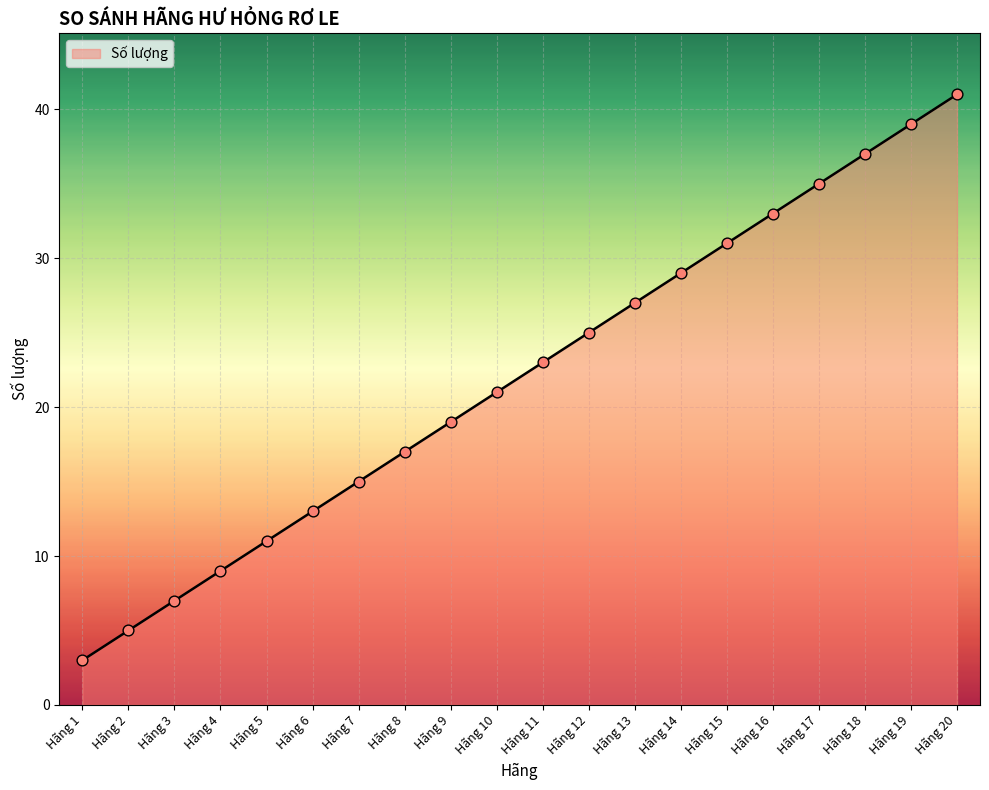

What is the change in value from Hãng 4 to Hãng 14?

+20